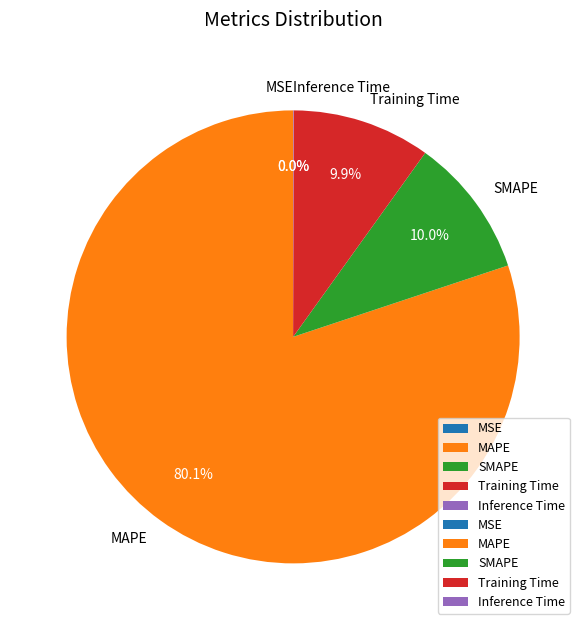

Does Training Time account for over 50% of the chart?

No